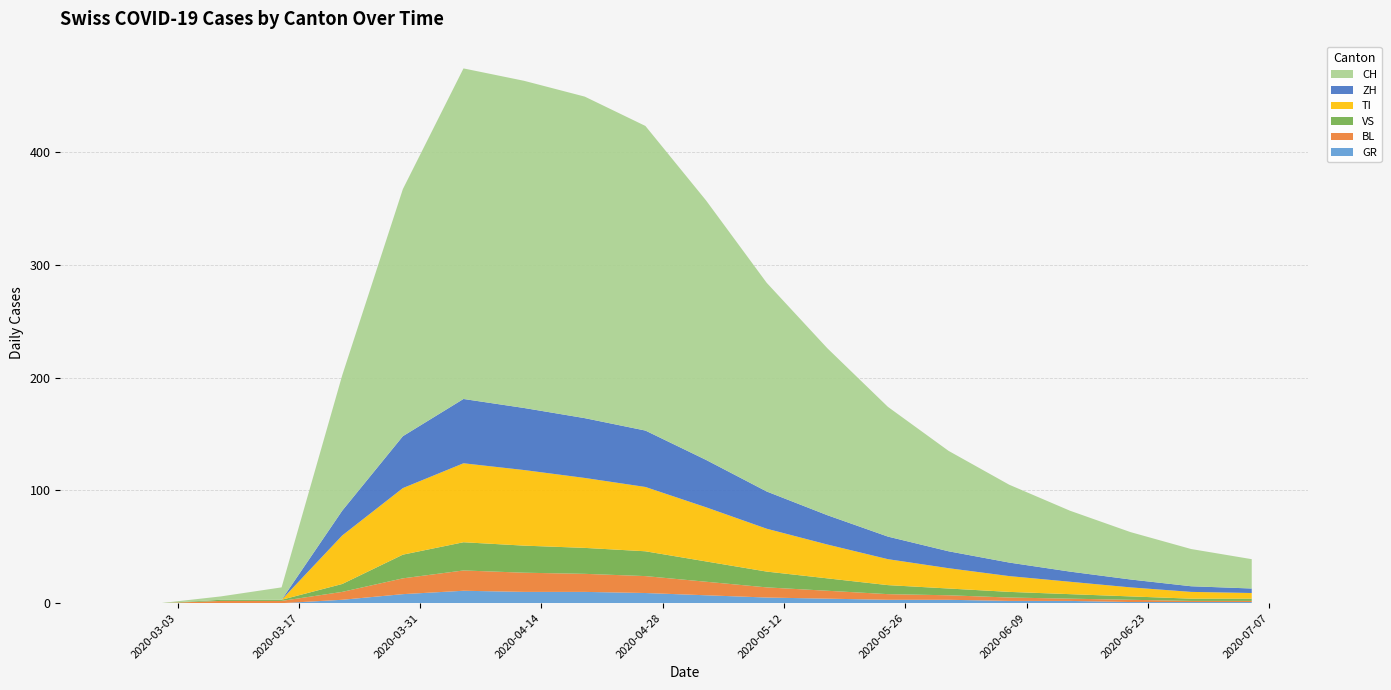

Reading right to left, extract all data points from this chart.

GR: 2020-07-05=1	2020-06-28=1	2020-06-21=1	2020-06-14=2	2020-06-07=2	2020-05-31=3	2020-05-24=3	2020-05-17=4	2020-05-10=5	2020-05-03=7	2020-04-26=9	2020-04-19=10	2020-04-12=10	2020-04-05=11	2020-03-29=8	2020-03-22=3	2020-03-15=0	2020-03-08=0	2020-03-01=0	2020-02-25=0
BL: 2020-07-05=1	2020-06-28=1	2020-06-21=2	2020-06-14=2	2020-06-07=3	2020-05-31=4	2020-05-24=5	2020-05-17=7	2020-05-10=9	2020-05-03=12	2020-04-26=15	2020-04-19=16	2020-04-12=17	2020-04-05=18	2020-03-29=14	2020-03-22=7	2020-03-15=2	2020-03-08=2	2020-03-01=0	2020-02-25=0
VS: 2020-07-05=2	2020-06-28=2	2020-06-21=3	2020-06-14=4	2020-06-07=5	2020-05-31=6	2020-05-24=8	2020-05-17=11	2020-05-10=14	2020-05-03=18	2020-04-26=22	2020-04-19=23	2020-04-12=24	2020-04-05=25	2020-03-29=21	2020-03-22=7	2020-03-15=1	2020-03-08=1	2020-03-01=0	2020-02-25=0
TI: 2020-07-05=5	2020-06-28=6	2020-06-21=8	2020-06-14=11	2020-06-07=14	2020-05-31=18	2020-05-24=23	2020-05-17=30	2020-05-10=38	2020-05-03=48	2020-04-26=57	2020-04-19=62	2020-04-12=67	2020-04-05=70	2020-03-29=59	2020-03-22=43	2020-03-15=0	2020-03-08=0	2020-03-01=0	2020-02-25=0
ZH: 2020-07-05=4	2020-06-28=5	2020-06-21=7	2020-06-14=9	2020-06-07=12	2020-05-31=15	2020-05-24=20	2020-05-17=26	2020-05-10=33	2020-05-03=42	2020-04-26=50	2020-04-19=53	2020-04-12=55	2020-04-05=57	2020-03-29=46	2020-03-22=22	2020-03-15=0	2020-03-08=0	2020-03-01=0	2020-02-25=0
CH: 2020-07-05=26	2020-06-28=33	2020-06-21=42	2020-06-14=54	2020-06-07=69	2020-05-31=89	2020-05-24=115	2020-05-17=148	2020-05-10=185	2020-05-03=230	2020-04-26=270	2020-04-19=285	2020-04-12=290	2020-04-05=293	2020-03-29=219	2020-03-22=120	2020-03-15=11	2020-03-08=3	2020-03-01=0	2020-02-25=0